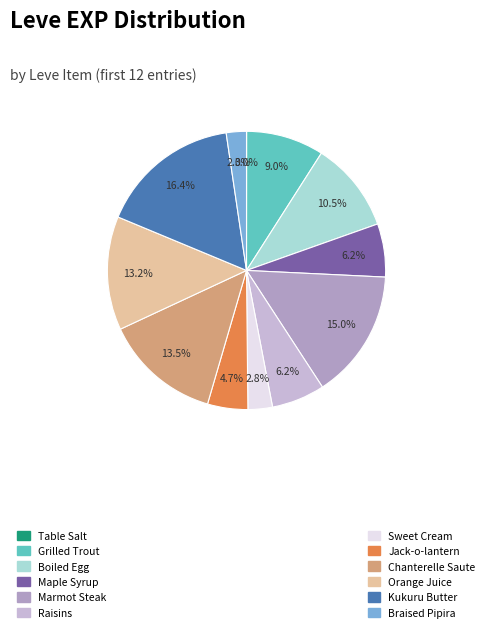

Is there a majority slice in this chart?

No